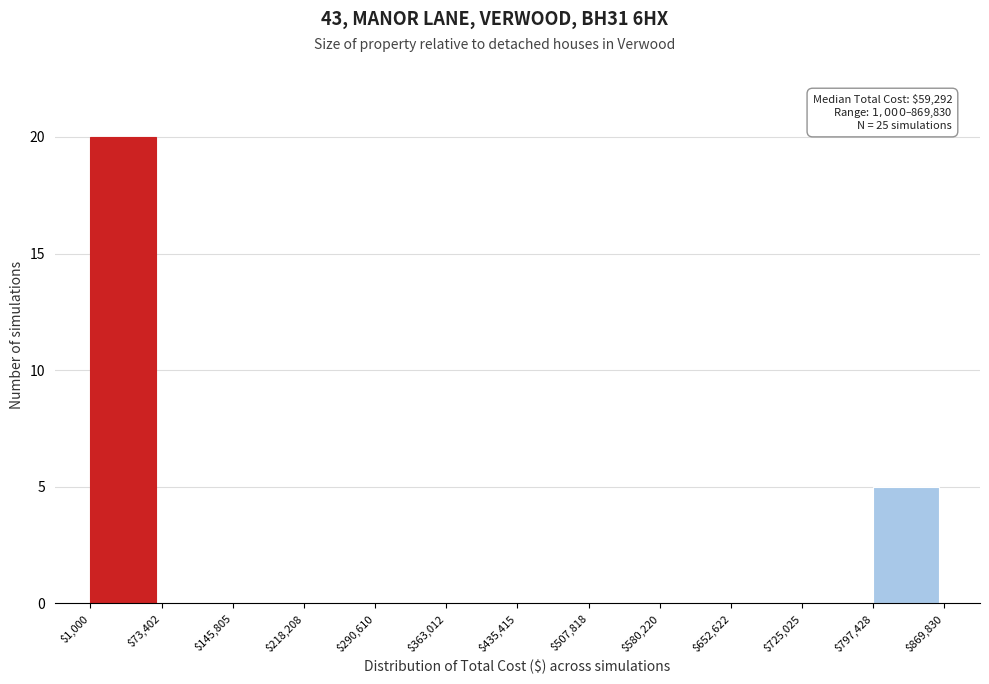

Which range on the x-axis has the tallest bar?

$1,000 to $73,402